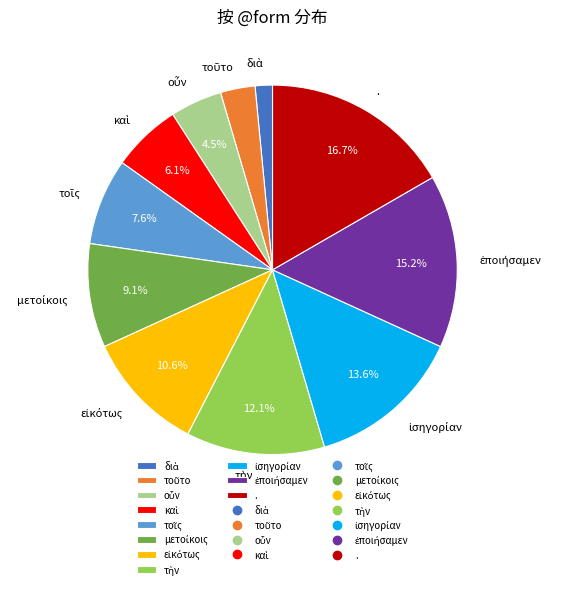

Which slice is the largest?

.